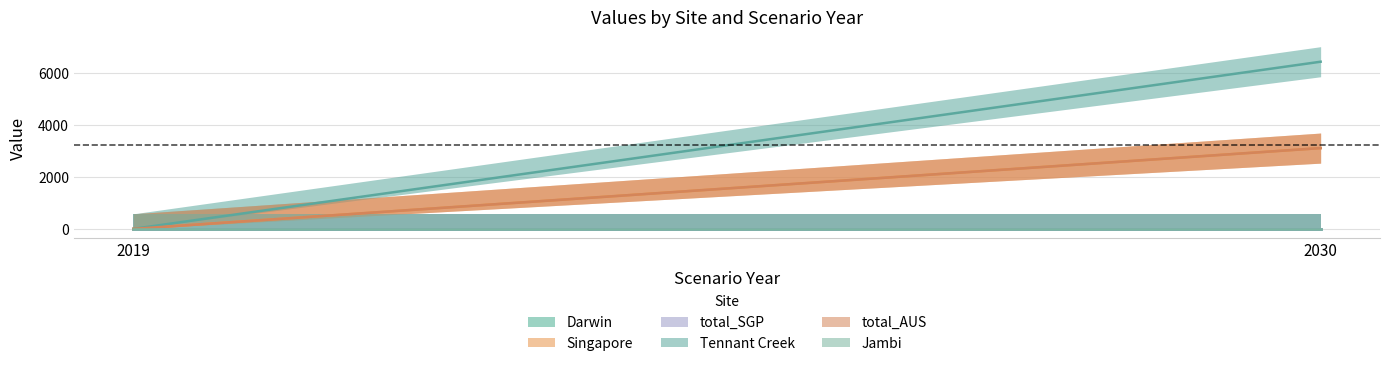

Count the number of categories in the chart.

2